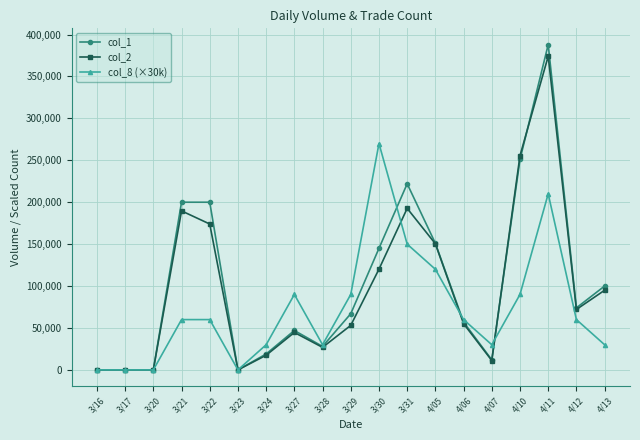

The value of col_8 (×30k) at 4/13 is 6160. True or false?

False